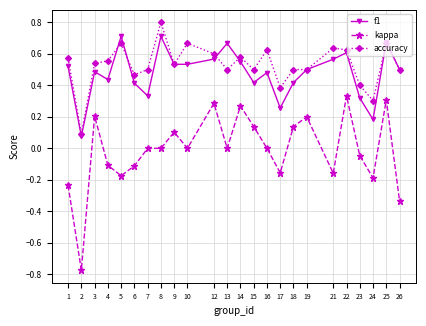

What is the total value across all series at 16?

1.1